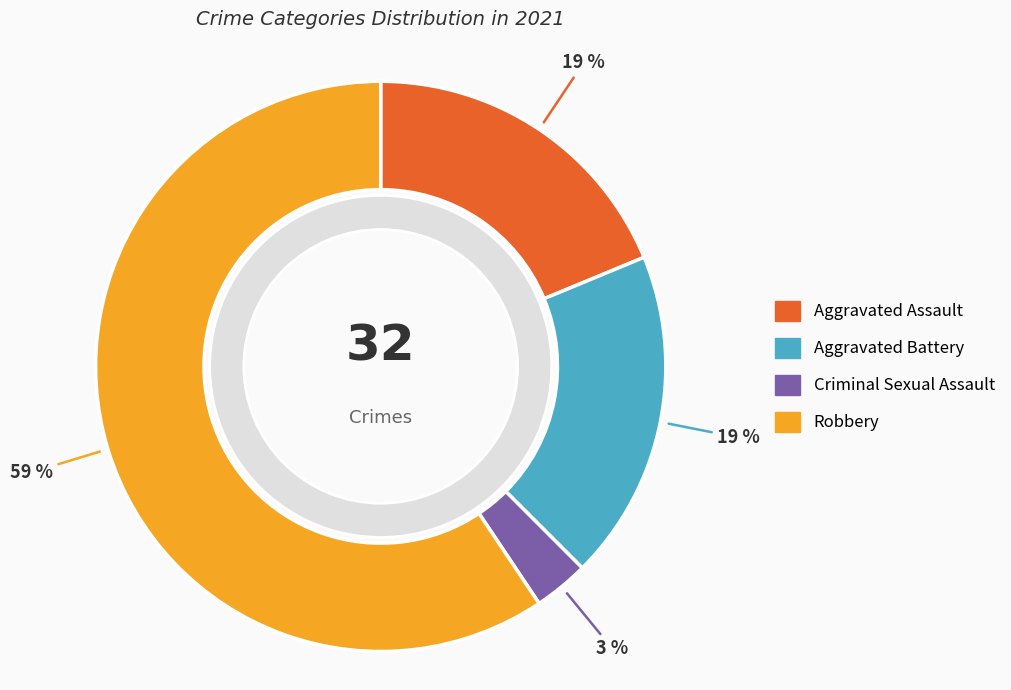

Which category has the biggest portion of the pie?

Robbery